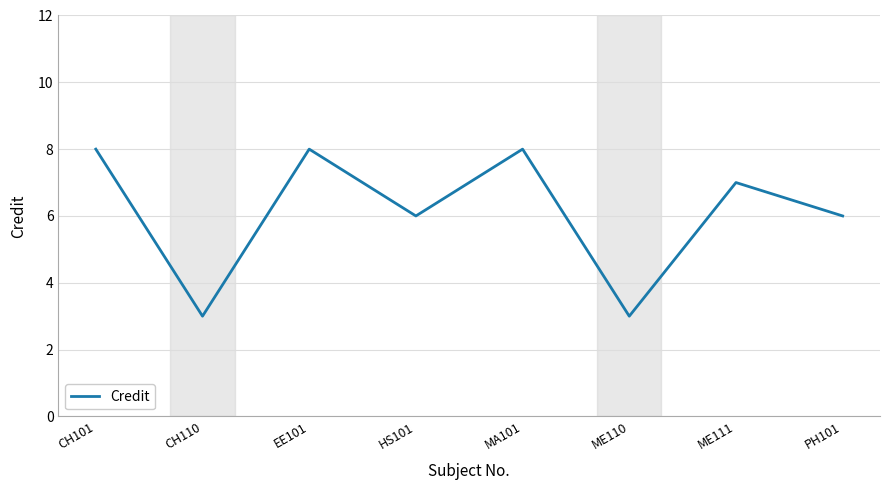

Where is the first local maximum?

EE101